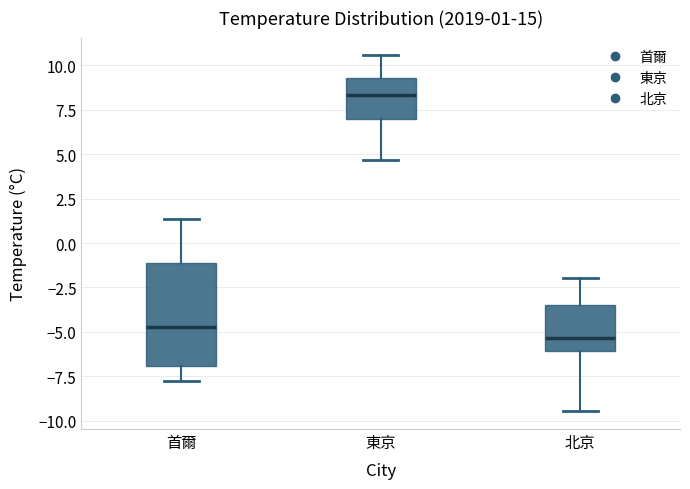

Comparing the boxes themselves (not the whiskers), which one is the tallest?

首爾